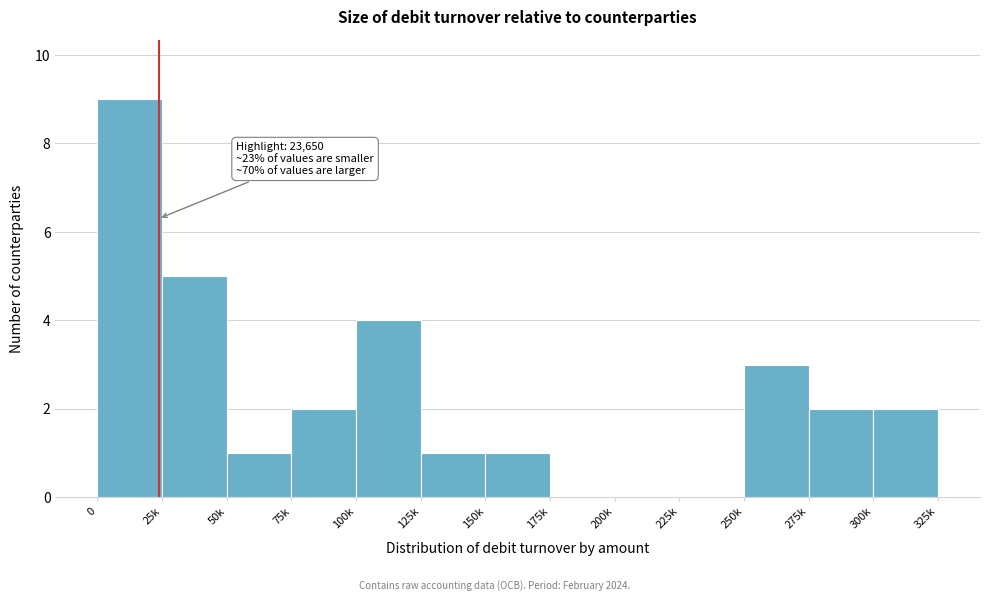

Reading left to right, transcribe all the data shown in this chart.

0=9	25k=5	50k=1	75k=2	100k=4	125k=1	150k=1	175k=0	200k=0	225k=0	250k=3	275k=2	300k=2